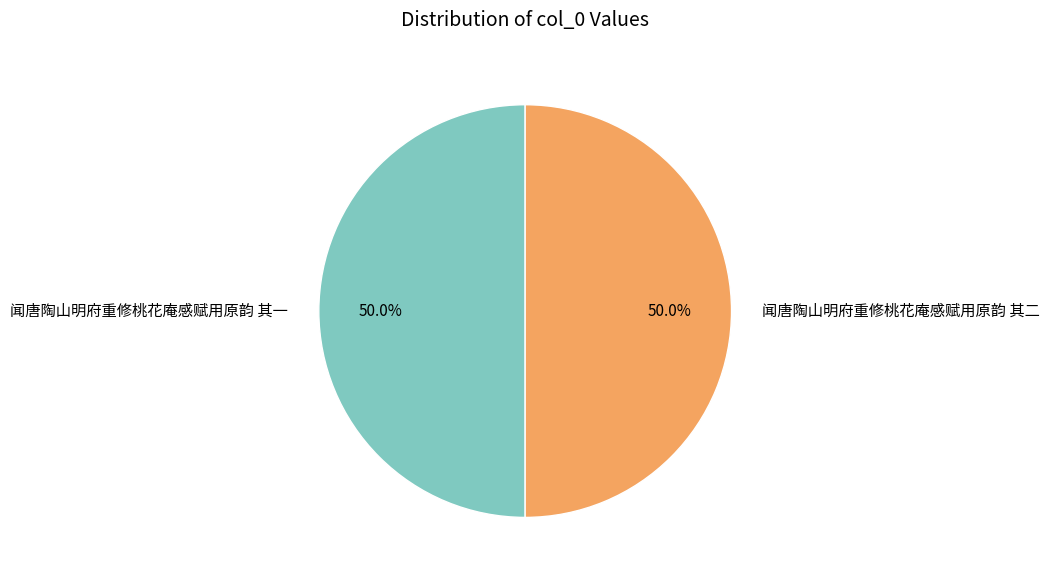

What percentage is the 闻唐陶山明府重修桃花庵感赋用原韵 其二 slice, to the nearest percent?

50%